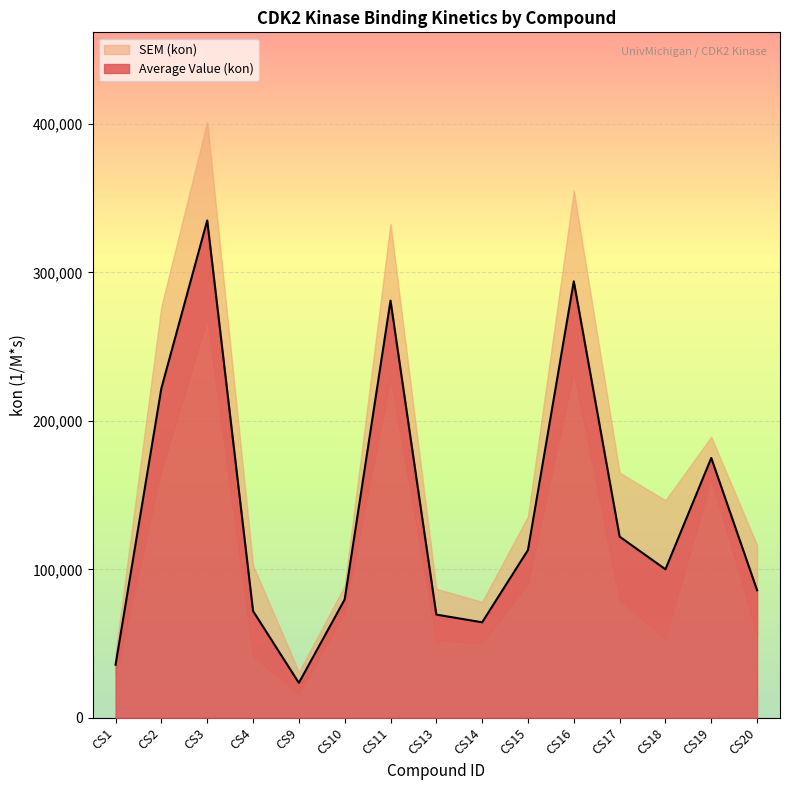

What is the value of the 5th point from the left?

23500